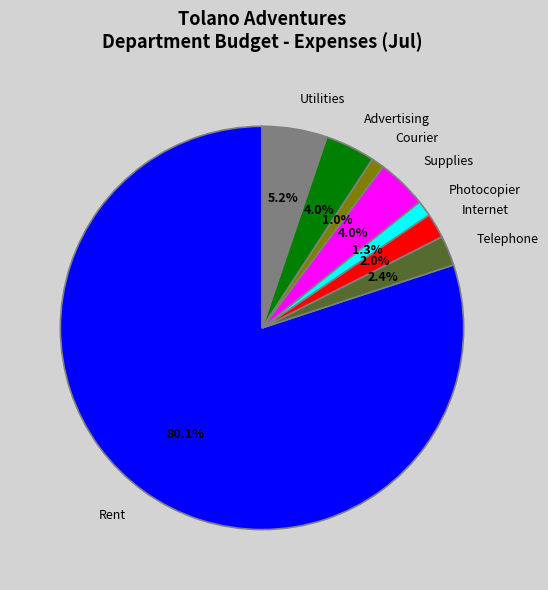

Is there a majority slice in this chart?

Yes